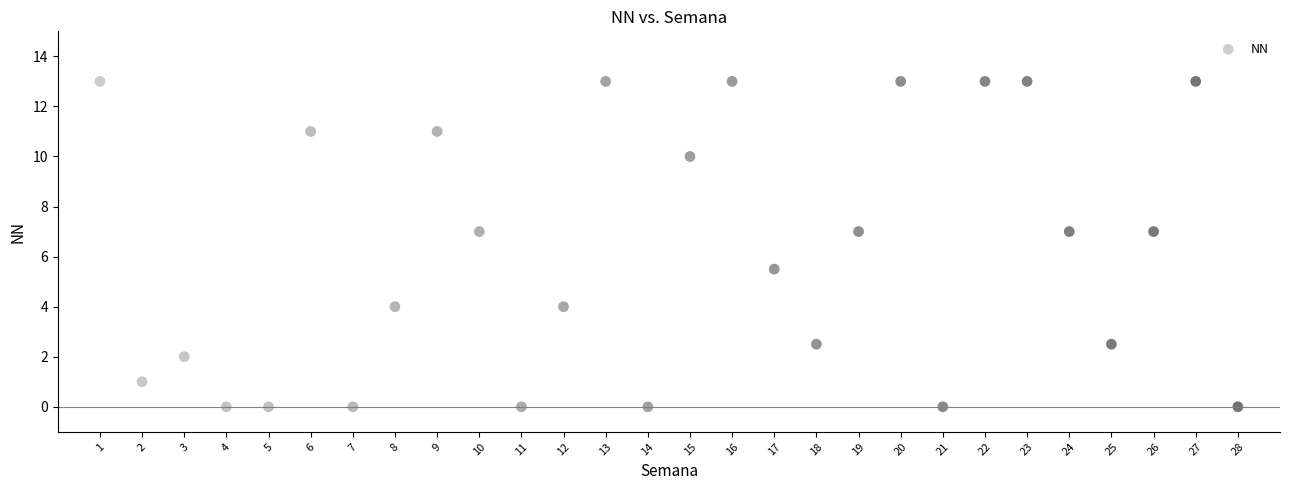

What is the range of X values (max minus min)?

27.0